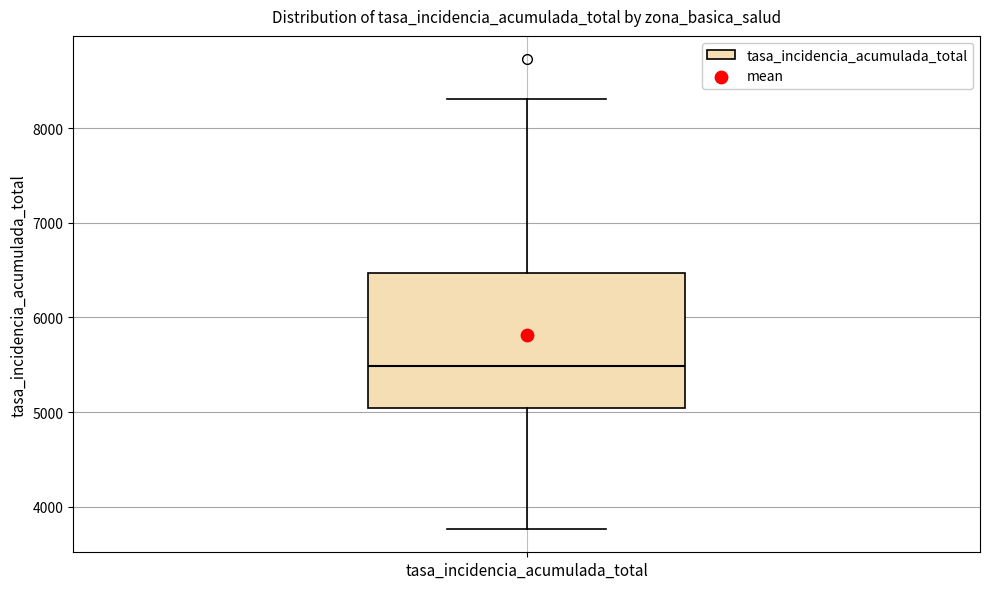

Where is the upper edge of the box for tasa_incidencia_acumulada_total on the y-axis? The values are not printed on the chart, so give them approximately, as read against the axis.

6500